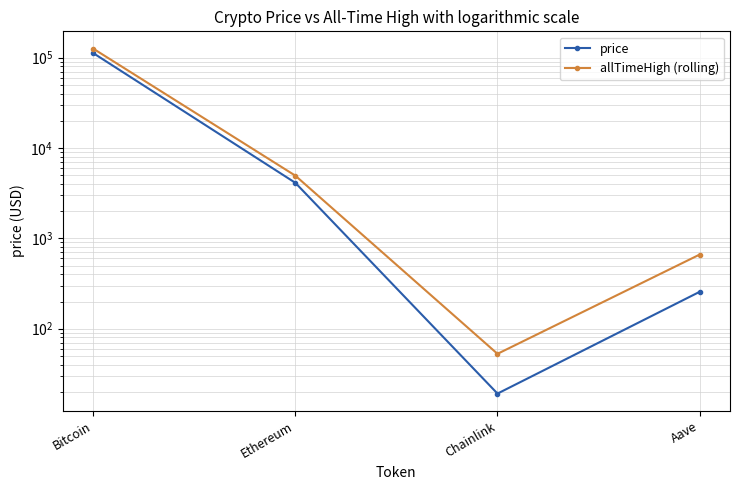

What is the difference between the second highest and minimum values in the allTimeHigh (rolling) series?

4893.4